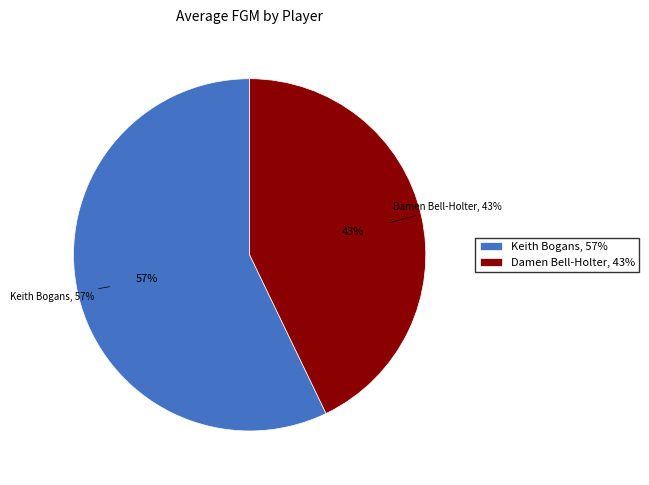

What percentage is NOT represented by Keith Bogans?

42.9%